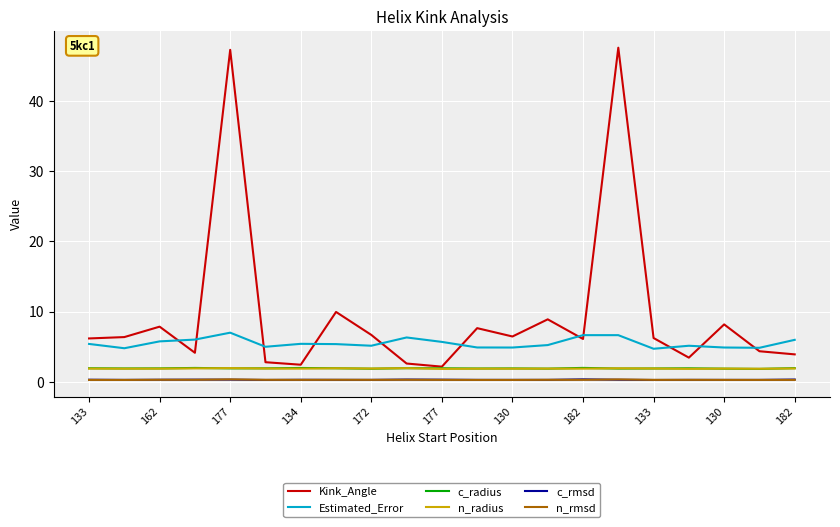

What is the maximum value shown in the chart?

47.6